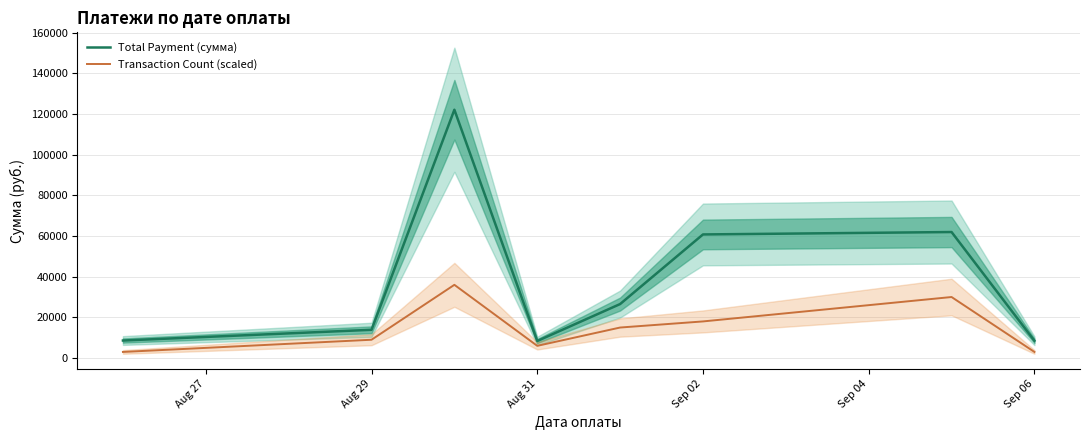

What is the total value across all series at Sep 06?

11505.2